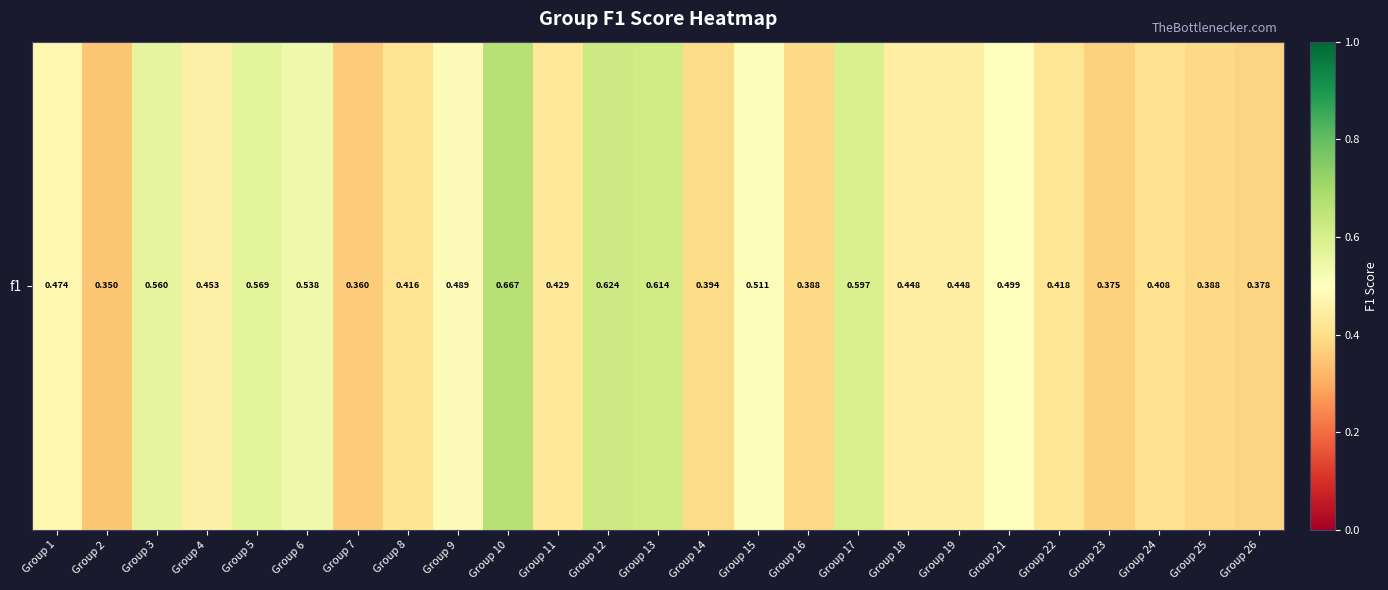

At which category does the chart reach its peak across all series?

Group 10